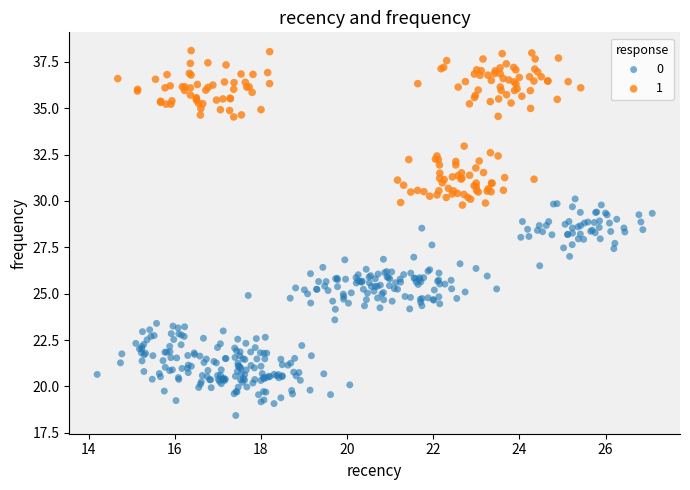

Which series has the largest Y range (max minus min)?

0